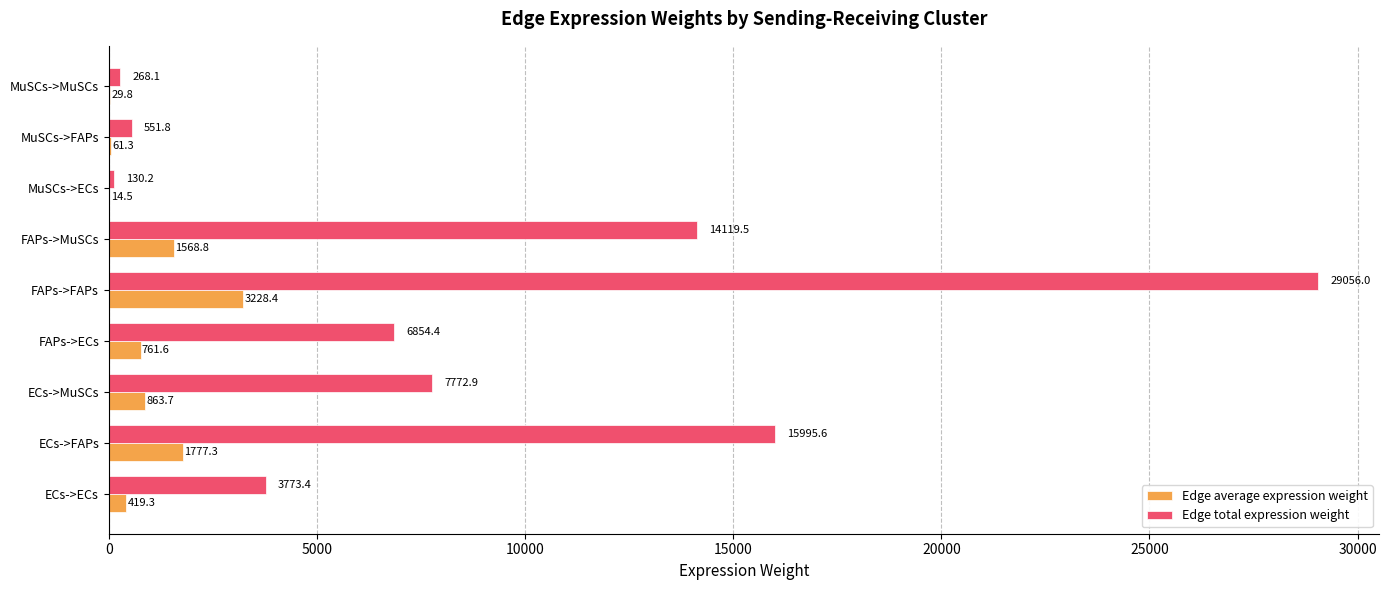

How many distinct data groups are displayed?

2